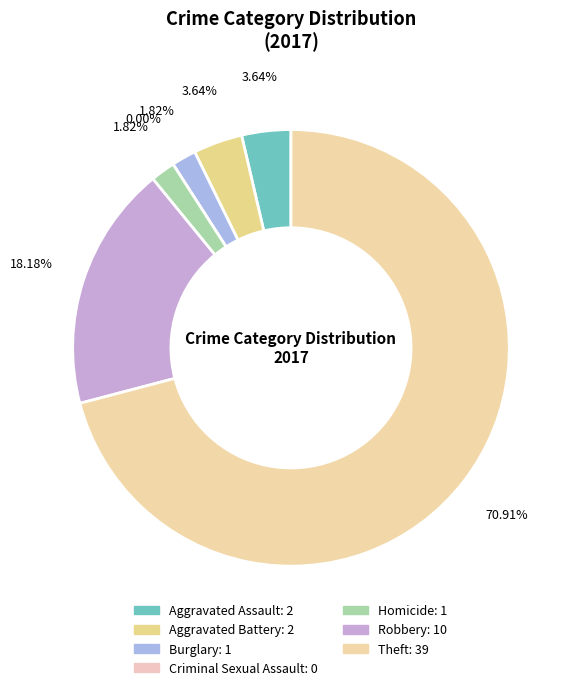

What percentage is NOT represented by Burglary?

98.2%